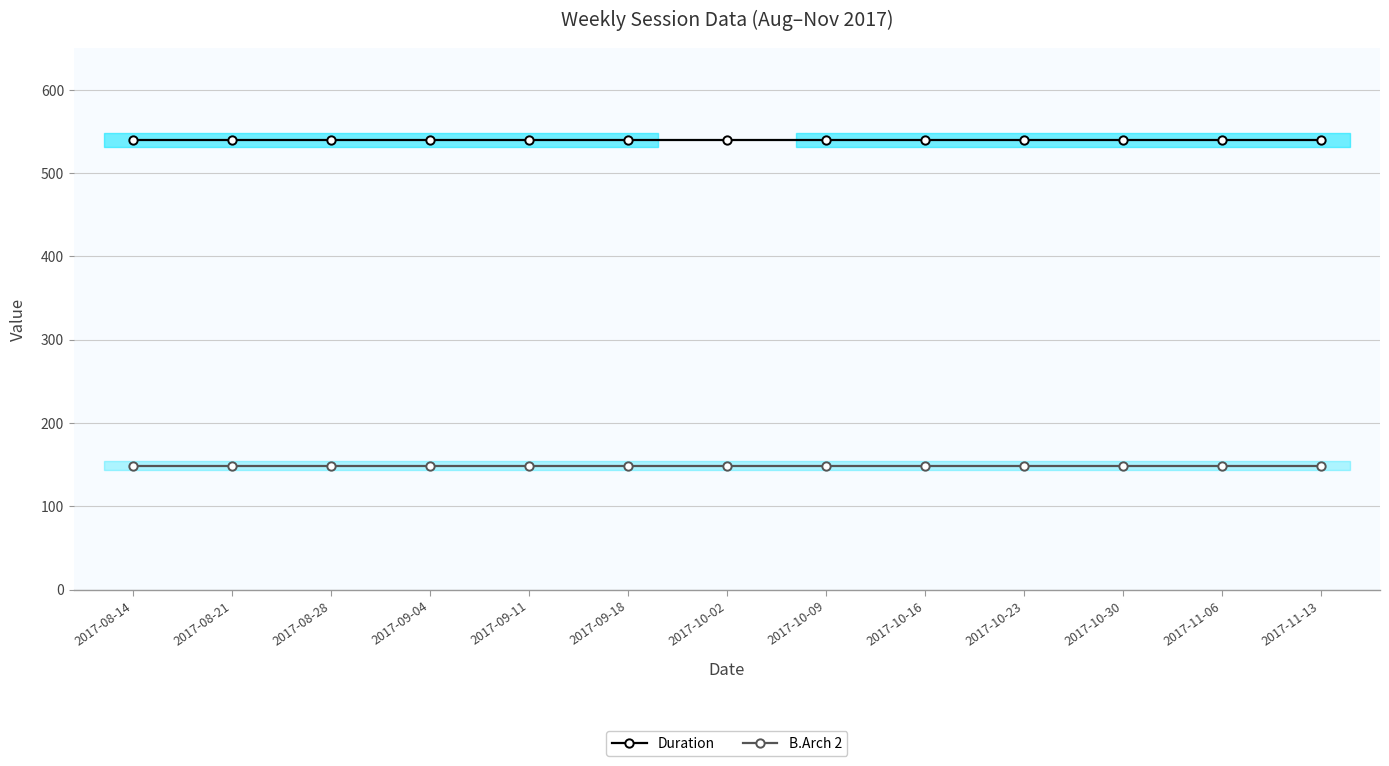

At 2017-11-13, list the series in order from largest to smallest.

Duration, B.Arch 2